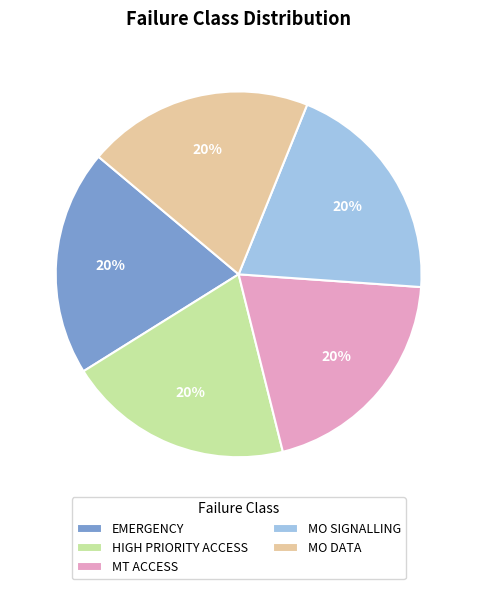

Is there a majority slice in this chart?

No